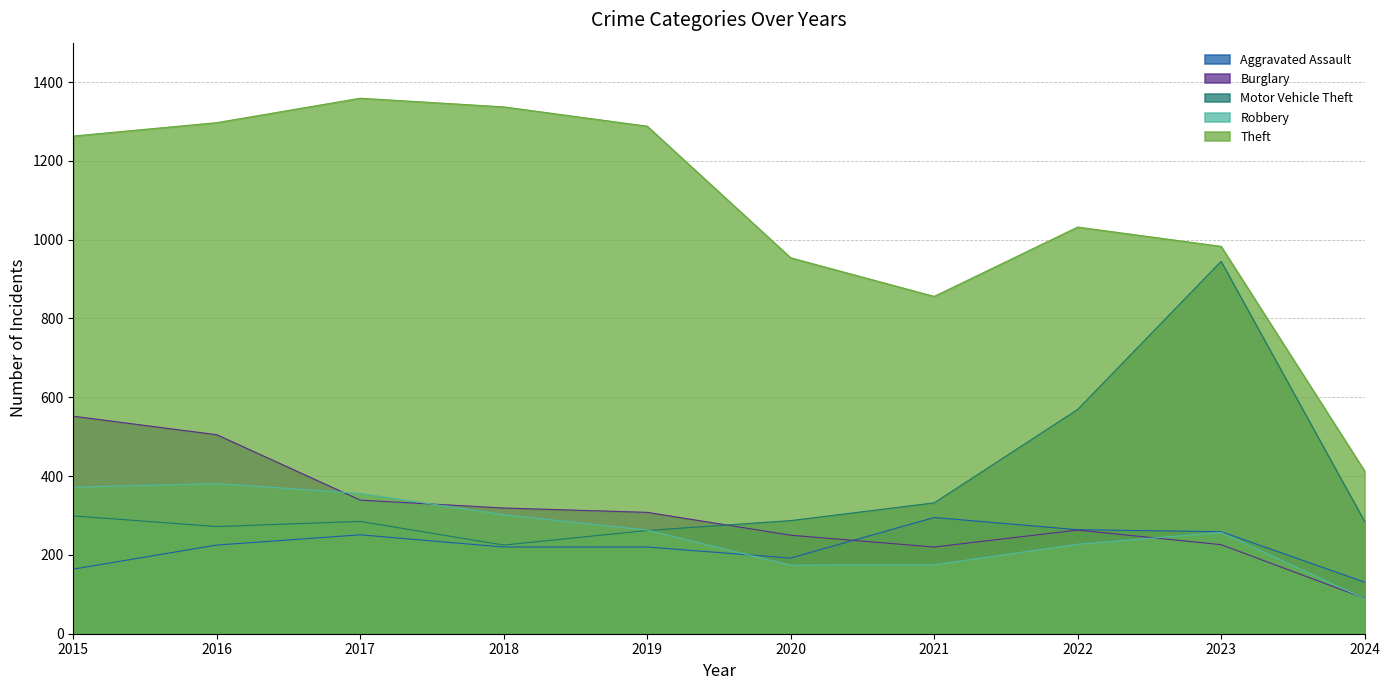

What is the greatest value displayed?

1359